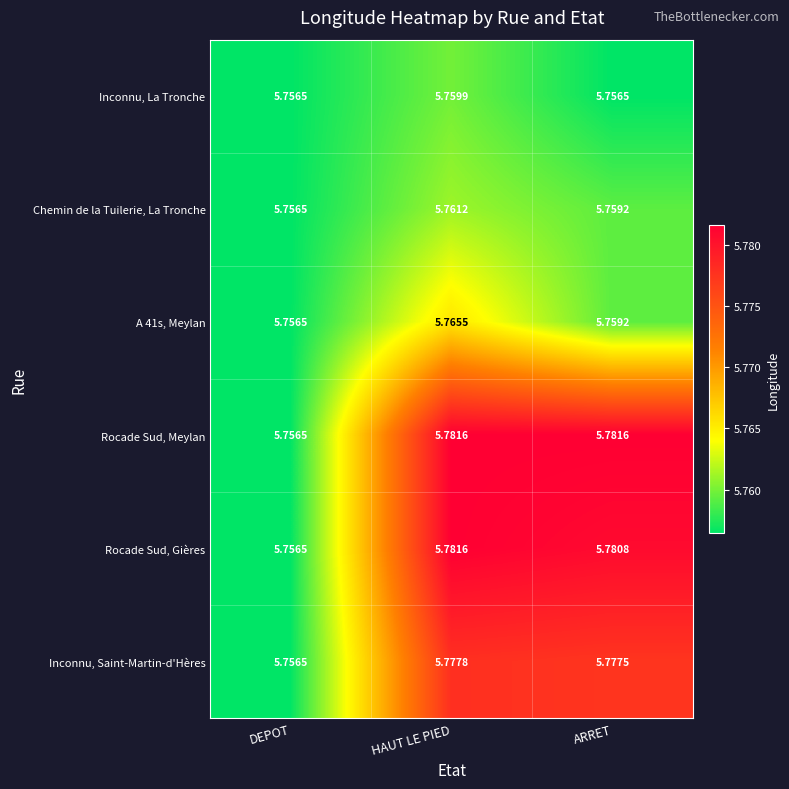

Which series has the widest spread of values?

Rocade Sud, Meylan